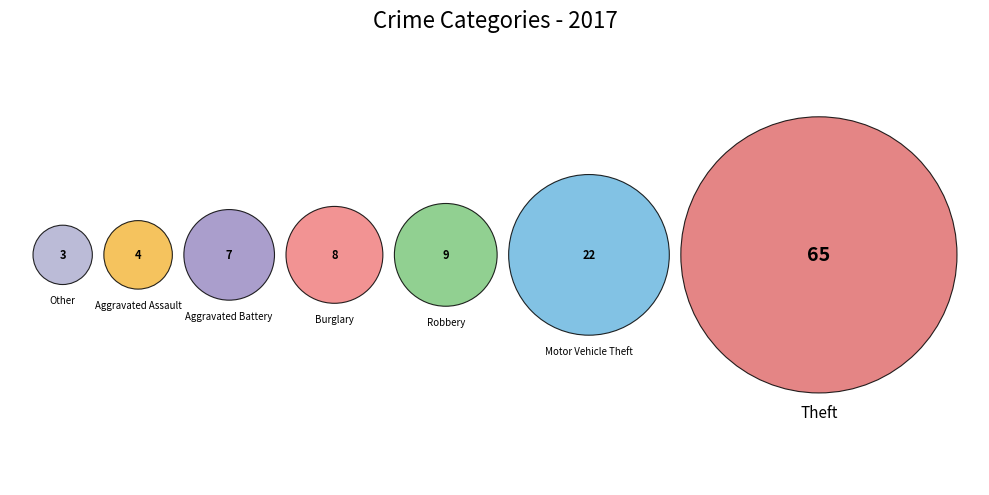

Which category has the smallest portion of the pie?

Other